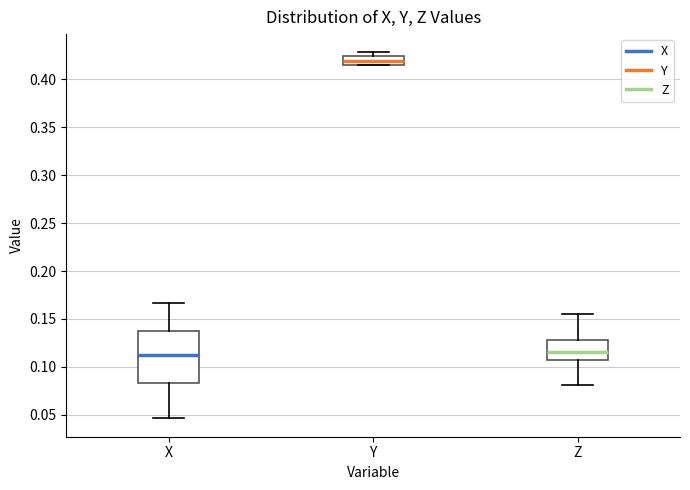

Which box is the tallest, from its lower edge to its upper edge?

X